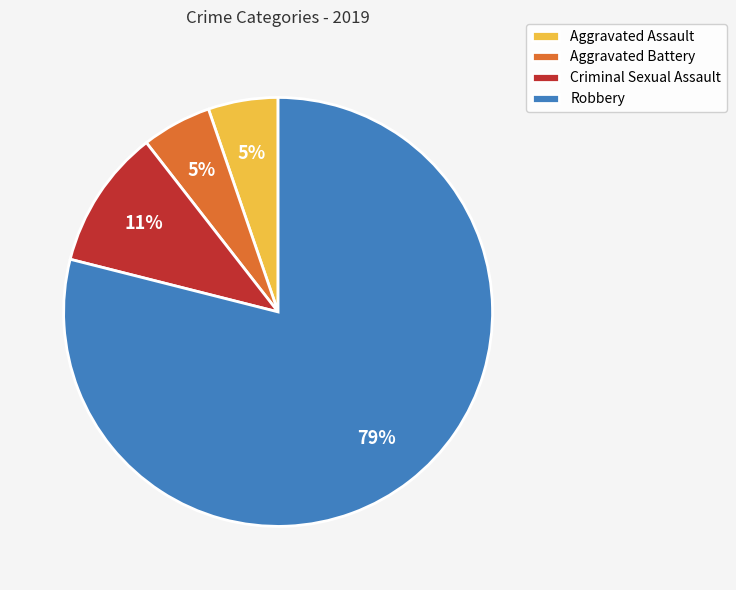

Which category accounts for the majority?

Robbery